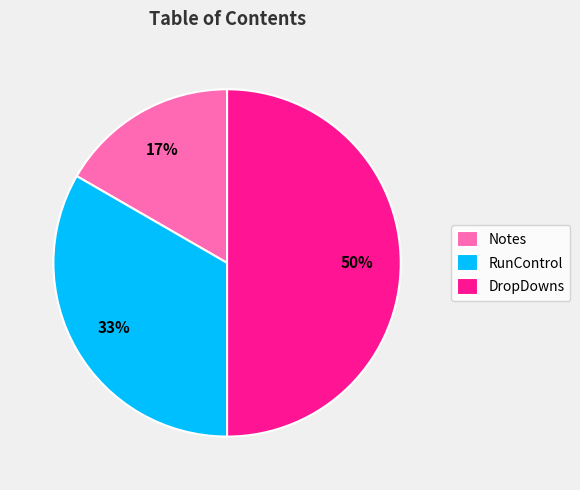

Do DropDowns and RunControl together represent more than half of the pie?

Yes